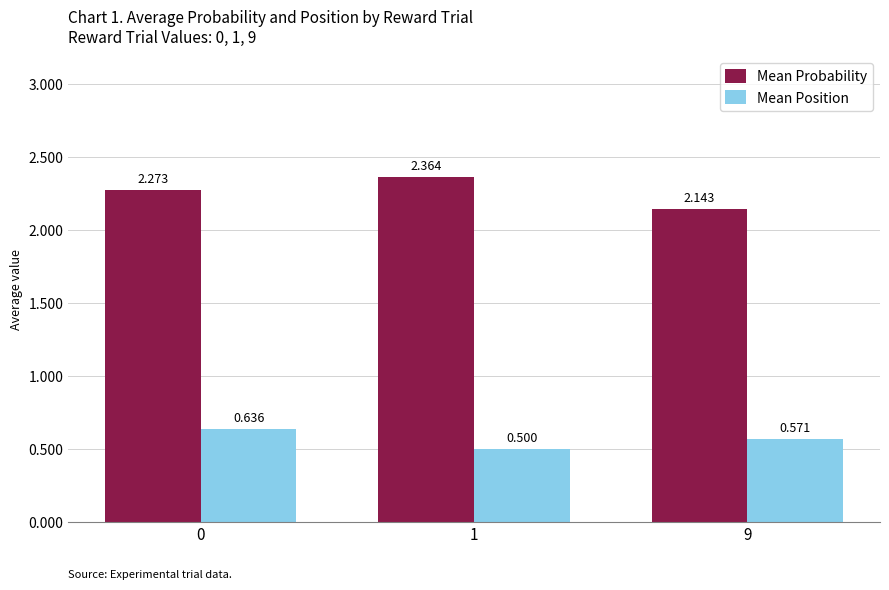

Rank the series by their maximum value, from highest to lowest.

Mean Probability, Mean Position